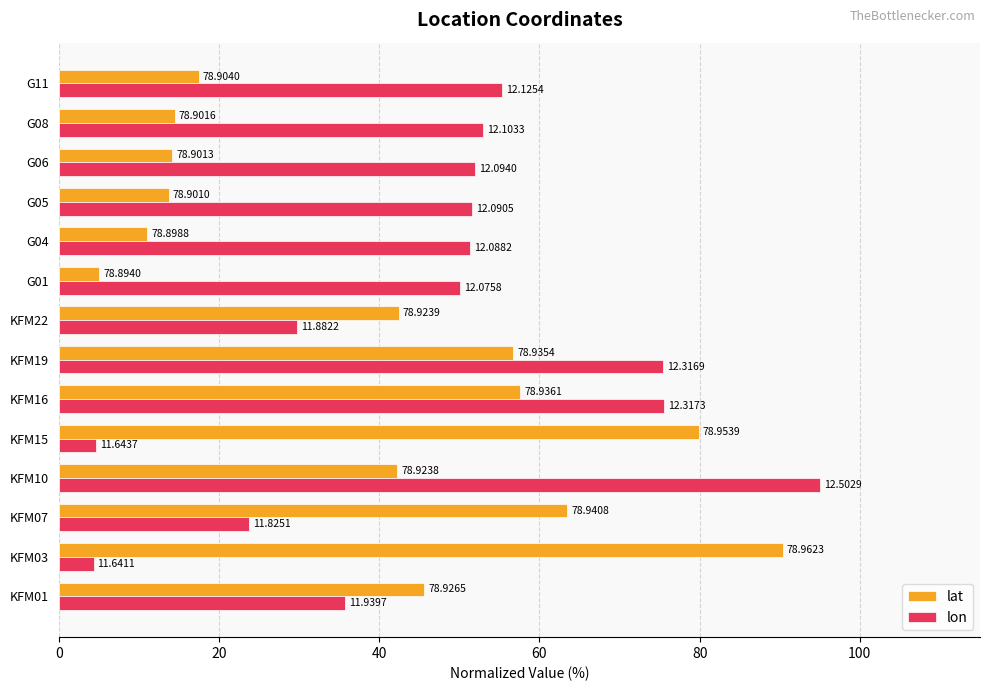

What are all the series names shown in the legend?

lat, lon